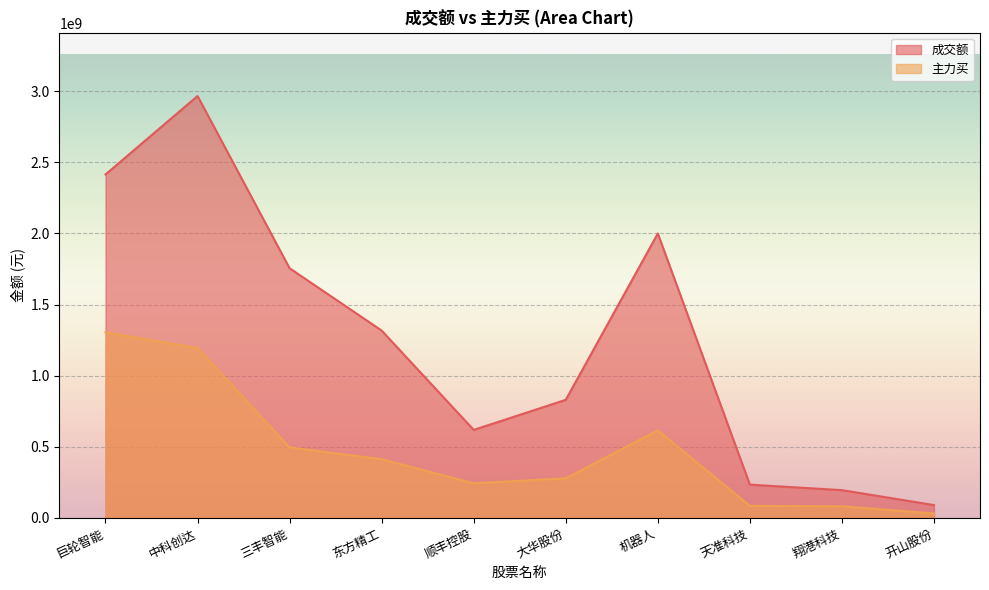

List the series in order of their peak value, highest first.

成交额, 主力买